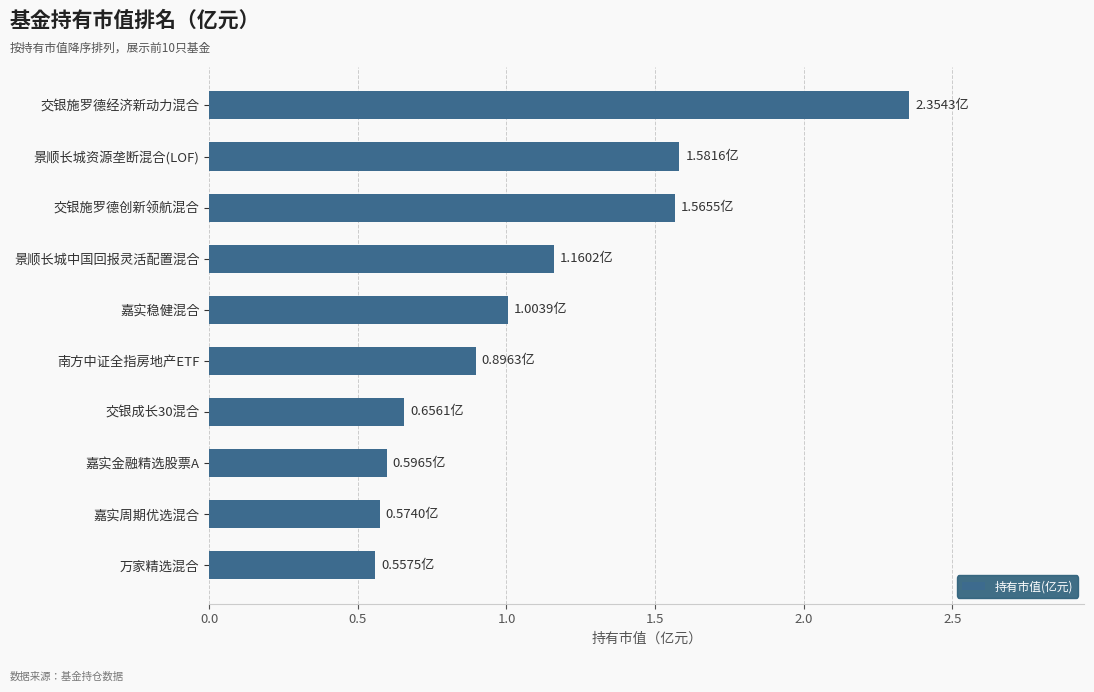

What is the ratio of the value at 交银施罗德经济新动力混合 to the value at 景顺长城中国回报灵活配置混合?

2.0